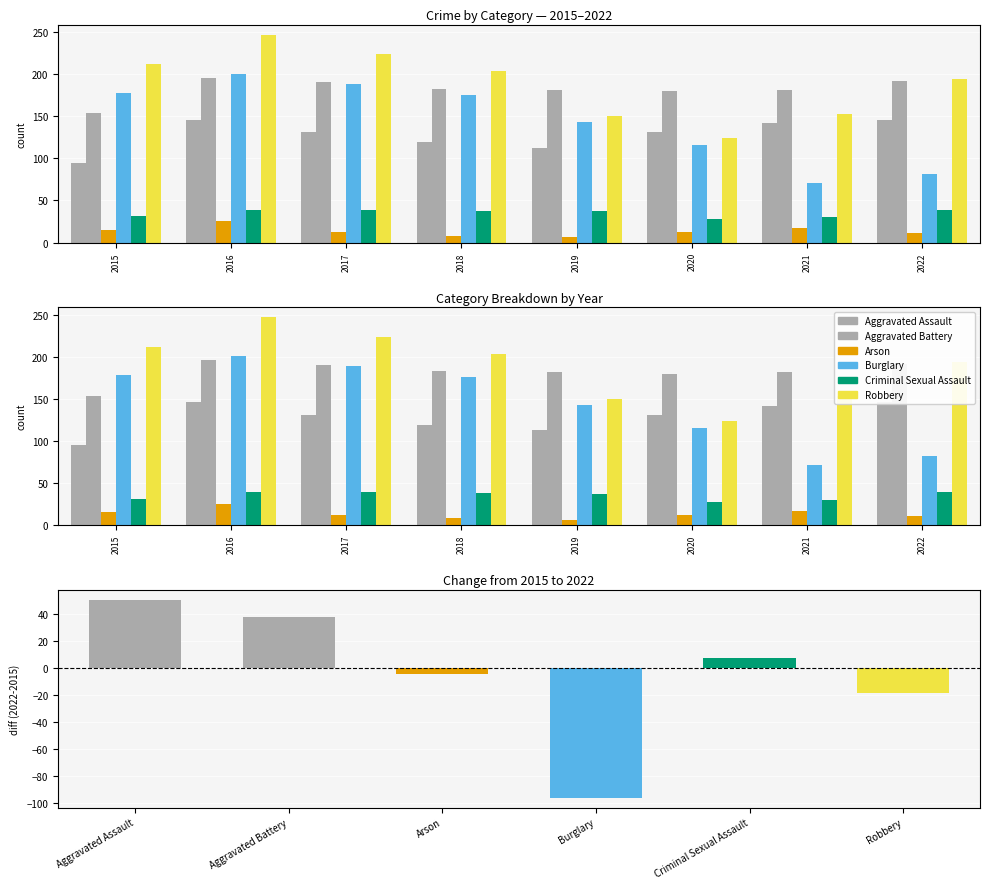

Rank the series at 2018 from lowest to highest value.

Arson, Criminal Sexual Assault, Aggravated Assault, Burglary, Aggravated Battery, Robbery